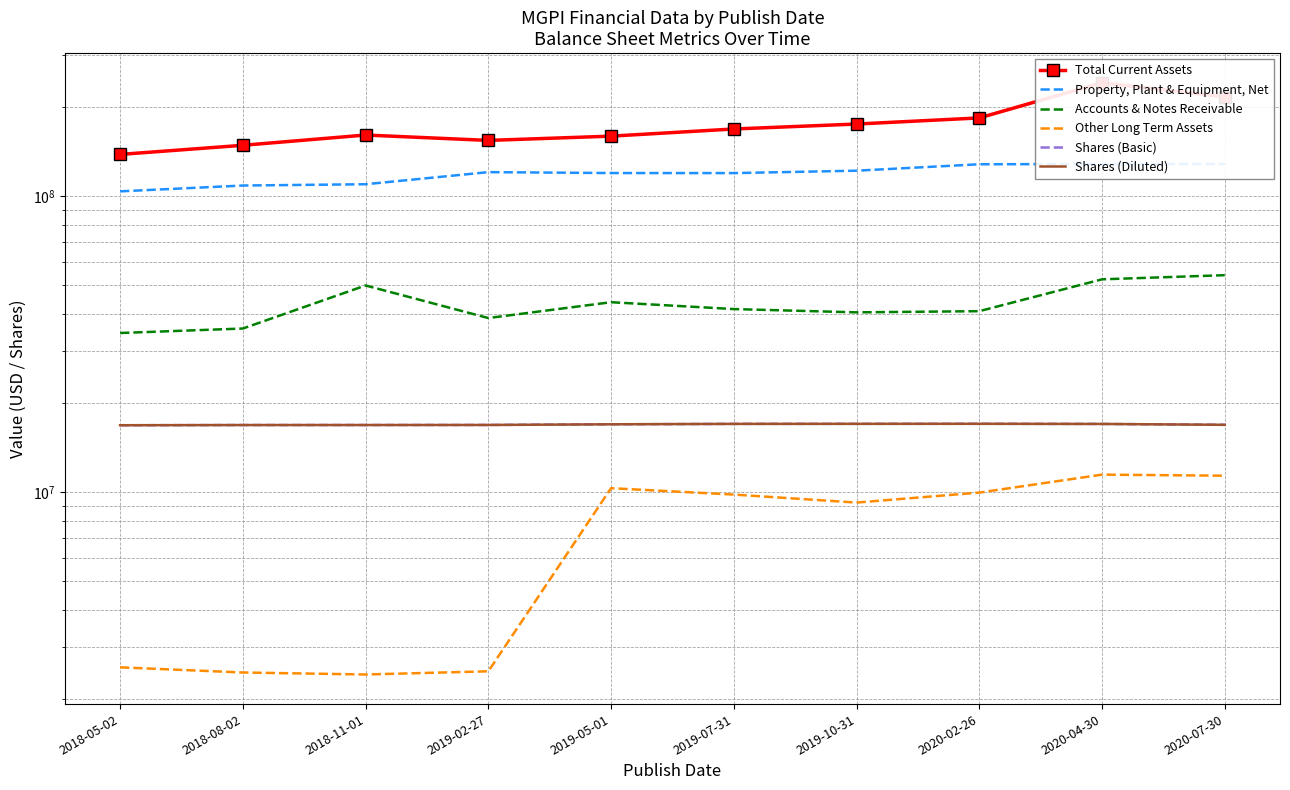

At which label is Shares (Basic) closest to 16938054?

2019-05-01